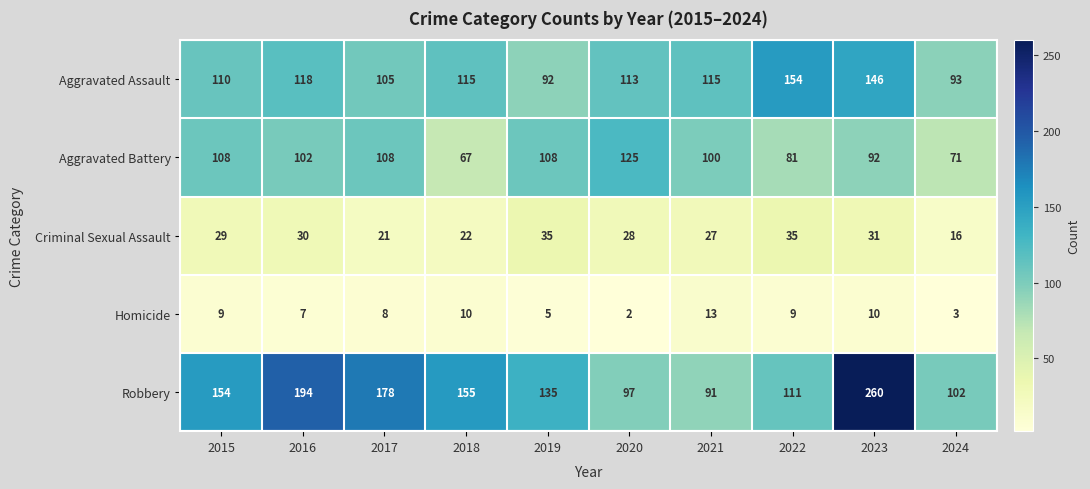

What value does the Robbery series have at 2019, to the nearest 10?

140